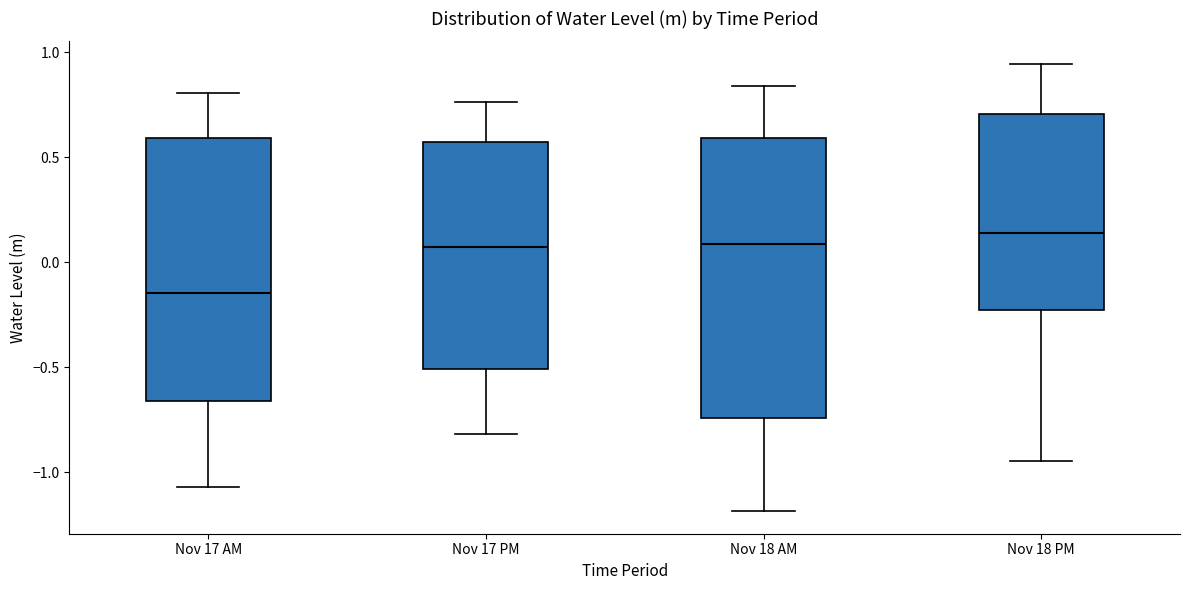

Reading left to right, read every box against the y-axis: the position of its median line, the range the box covers, and the ends of its whiskers. The values are not printed on the chart, so give them approximately, as read against the axis.

Nov 17 AM: median -0.15, box -0.65 to 0.60, whiskers -1.05 to 0.80
Nov 17 PM: median 0.05, box -0.50 to 0.55, whiskers -0.80 to 0.75
Nov 18 AM: median 0.10, box -0.75 to 0.60, whiskers -1.20 to 0.85
Nov 18 PM: median 0.15, box -0.25 to 0.70, whiskers -0.95 to 0.95